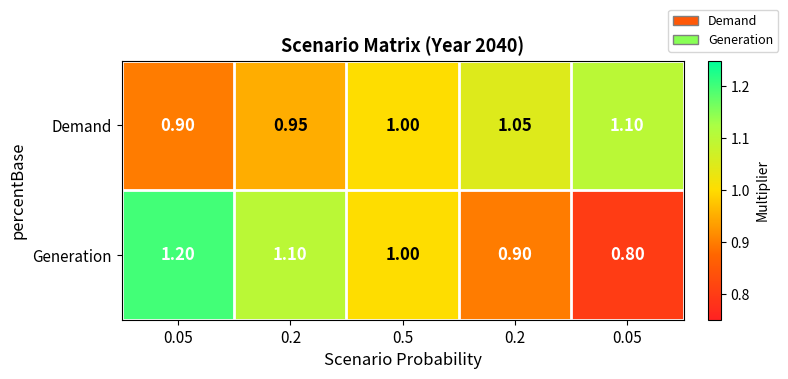

Between 0.05 and 0.05, which is larger?

0.05